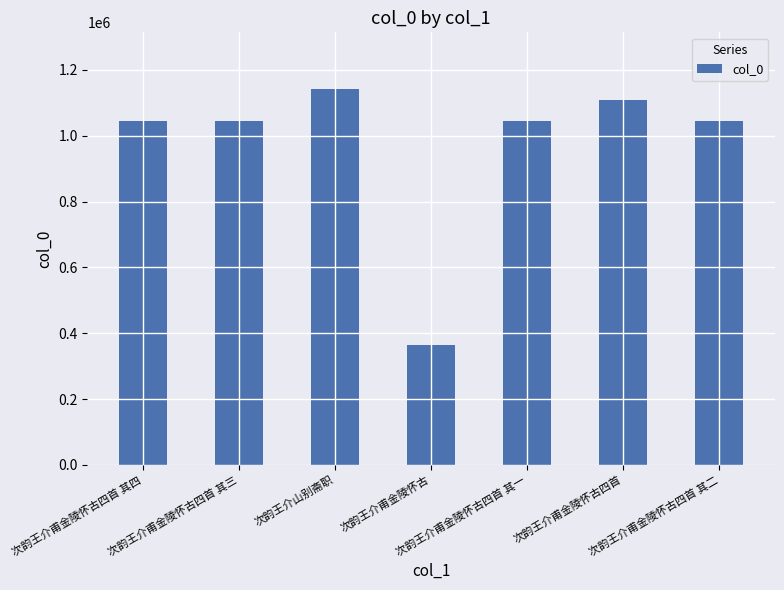

How many bars are there in total?

7